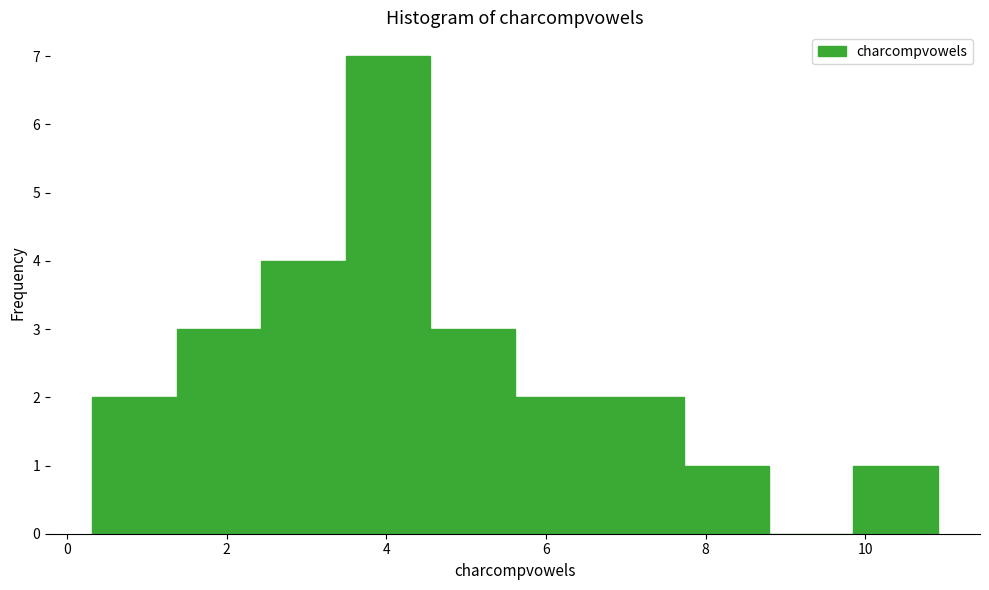

Reading left to right, transcribe this chart: for each bar, give the range it covers on the x-axis and its height. Neither the bar edges nor the heights are printed on the chart, so give them approximately, as read against the axes.

0.4 to 1.4: 2
1.4 to 2.4: 3
2.4 to 3.4: 4
3.4 to 4.6: 7
4.6 to 5.6: 3
5.6 to 6.6: 2
6.6 to 7.8: 2
7.8 to 8.8: 1
8.8 to 9.8: 0
9.8 to 11.0: 1